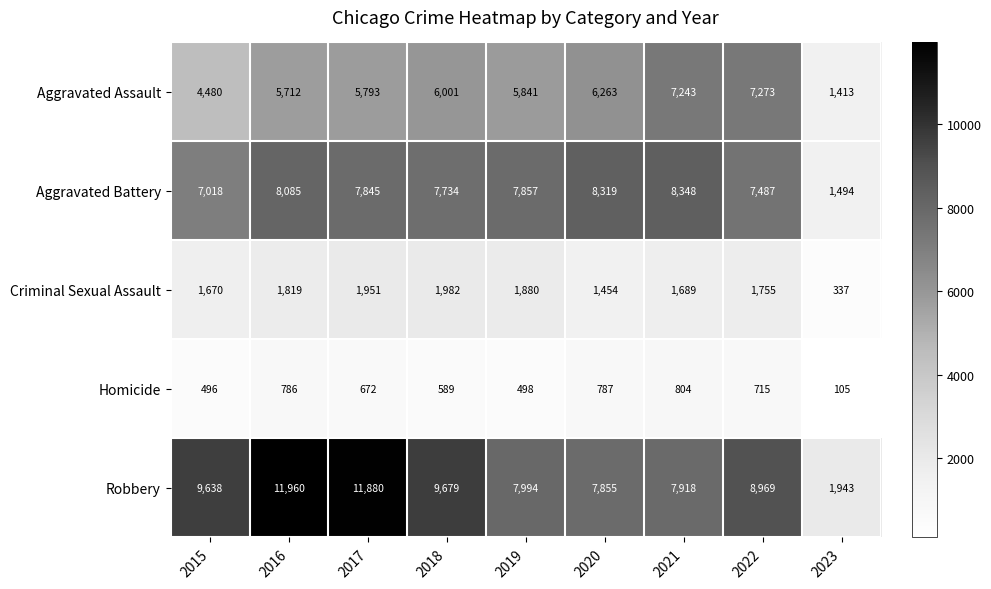

Which series changed the most between 2022 and 2023?

Robbery